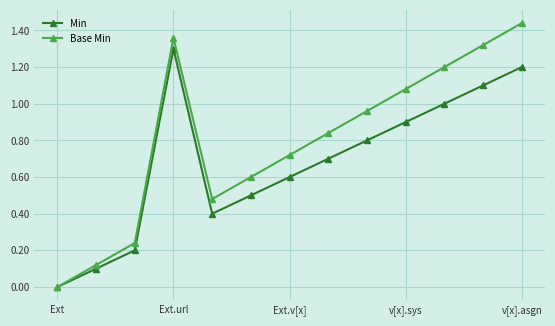

Which series has the largest range (max minus min)?

Base Min